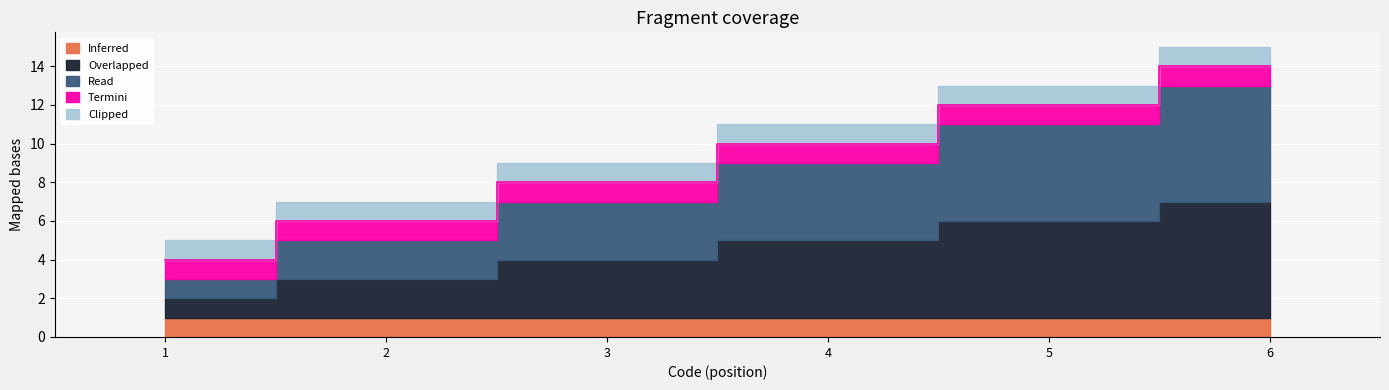

What is the difference between the maximum and minimum values in the Overlapped series?

5